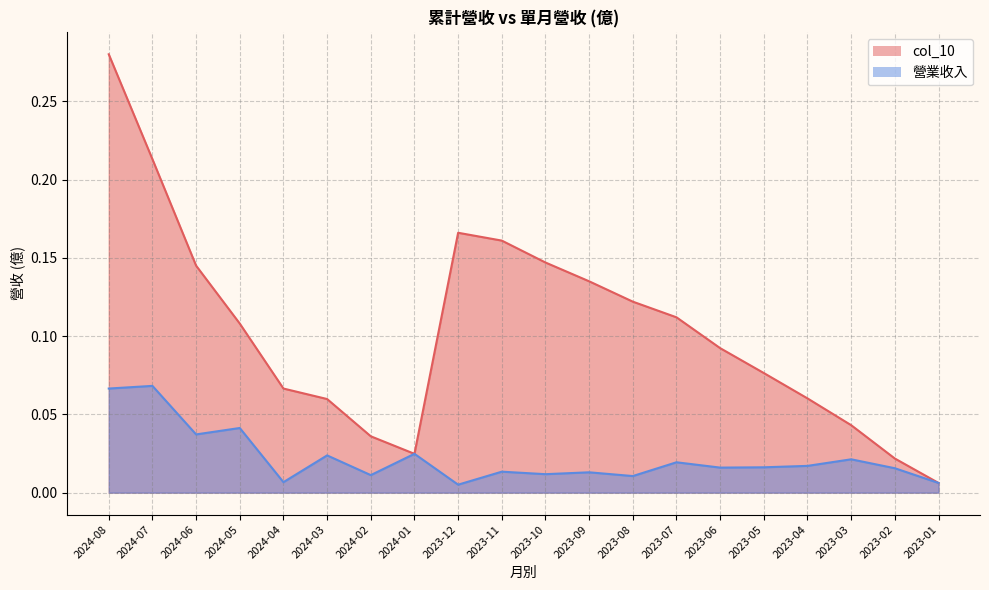

In 營業收入, how many points are lower than both neighbors (excluding endpoints)?

7